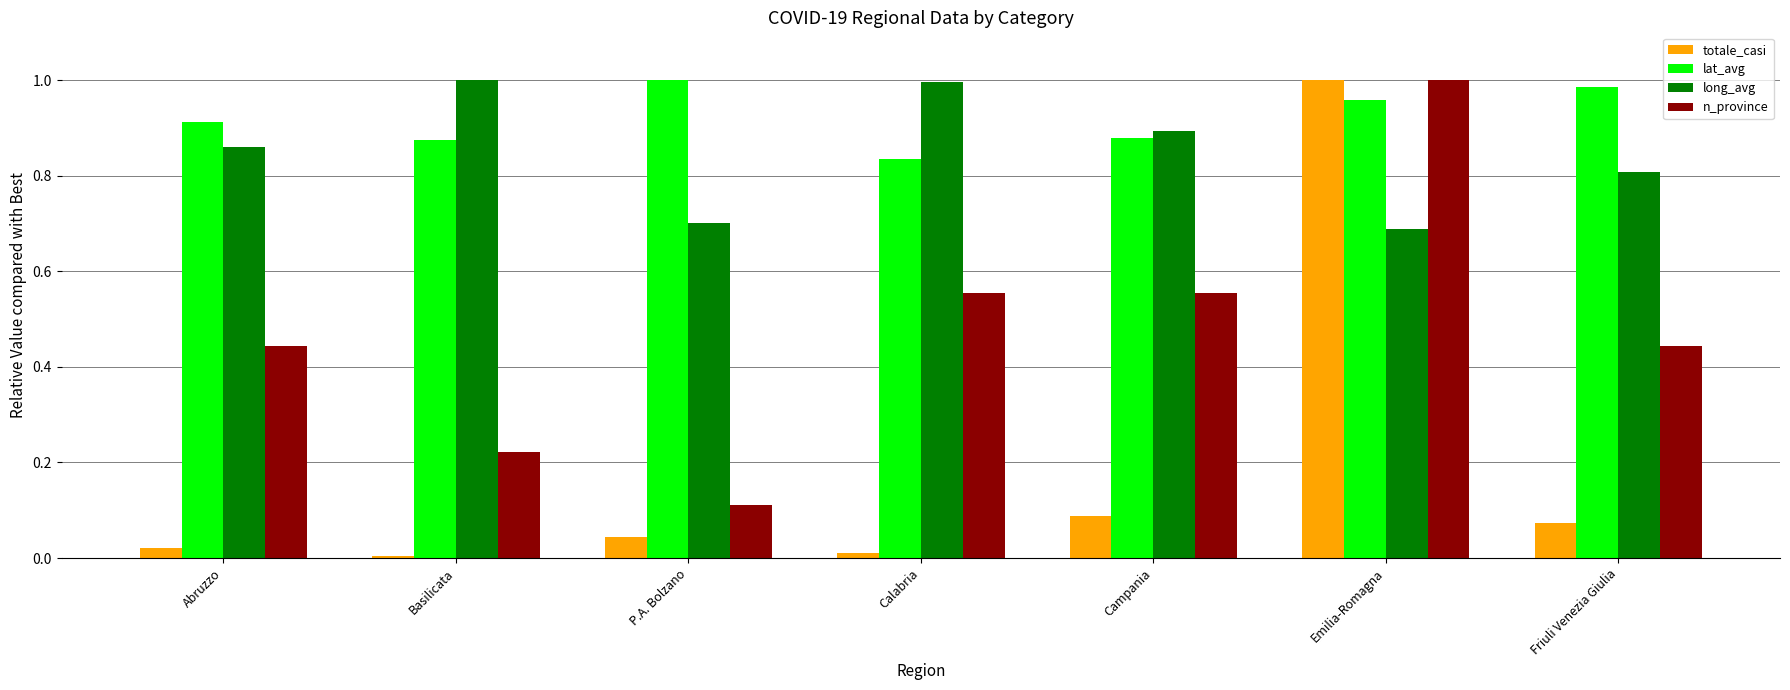

What is the sum of all n_province values?

3.3